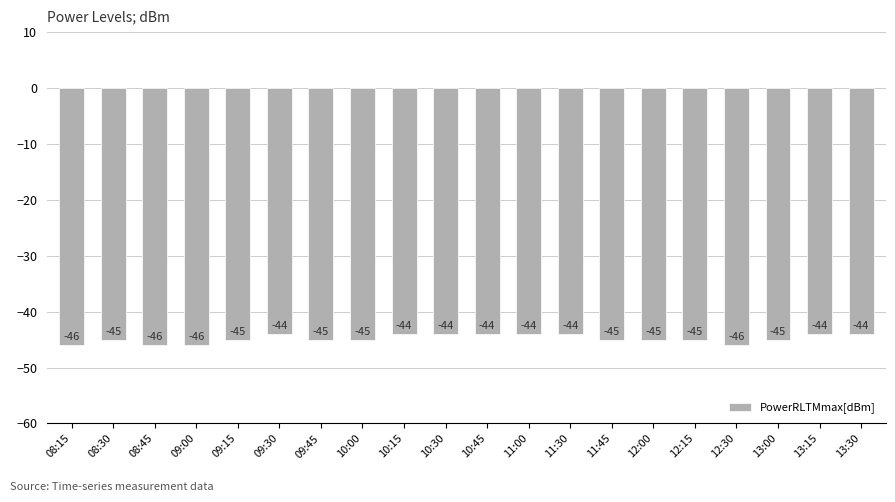

What is the label of the 19th bar from the left?

13:15